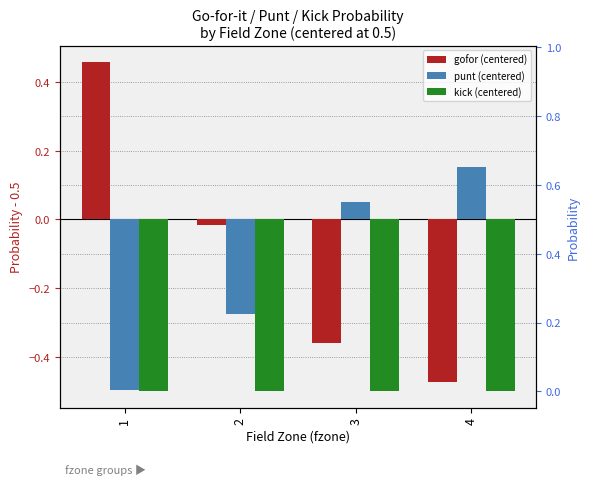

Is it true that kick (centered) equals -0.1 at 4?

False